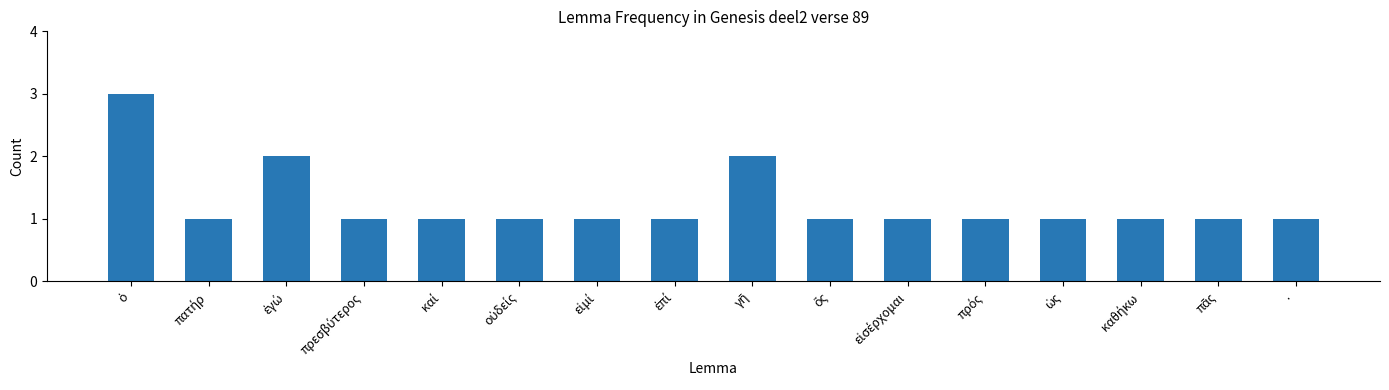

What is the sum of all values?

20